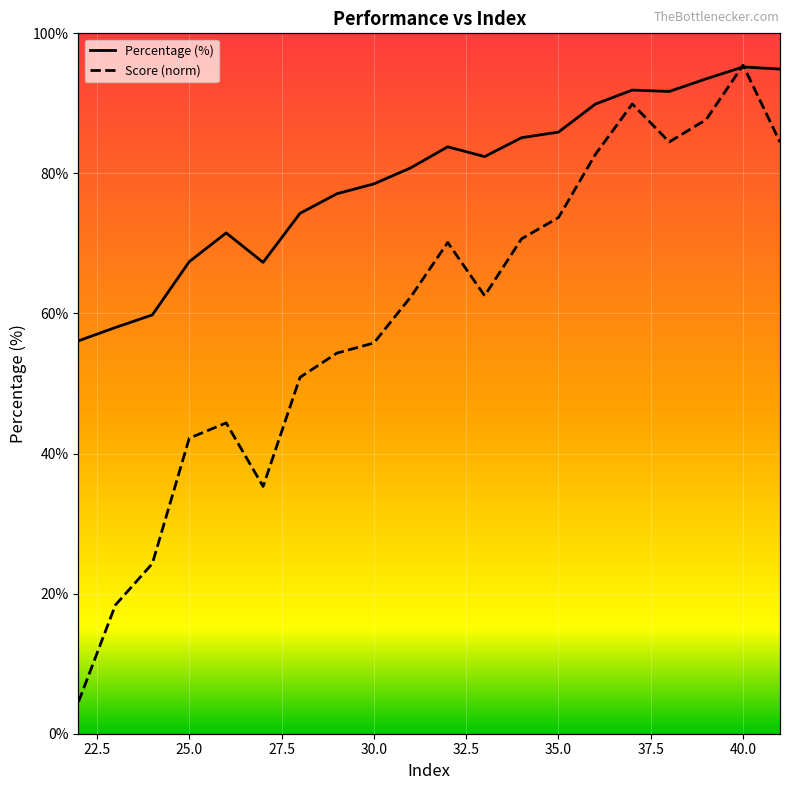

The Percentage (%) series shows 78.5 at 30.0. True or false?

True